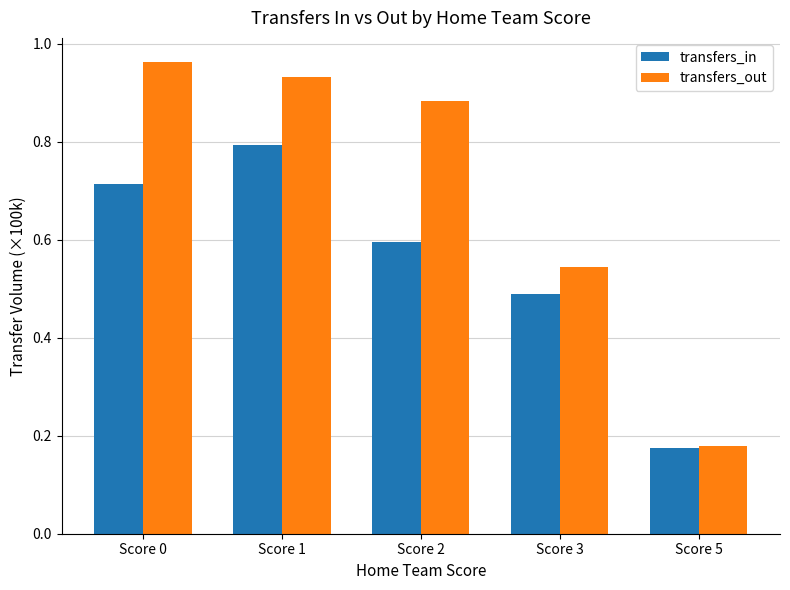

Rank the series by their maximum value, from highest to lowest.

transfers_out, transfers_in